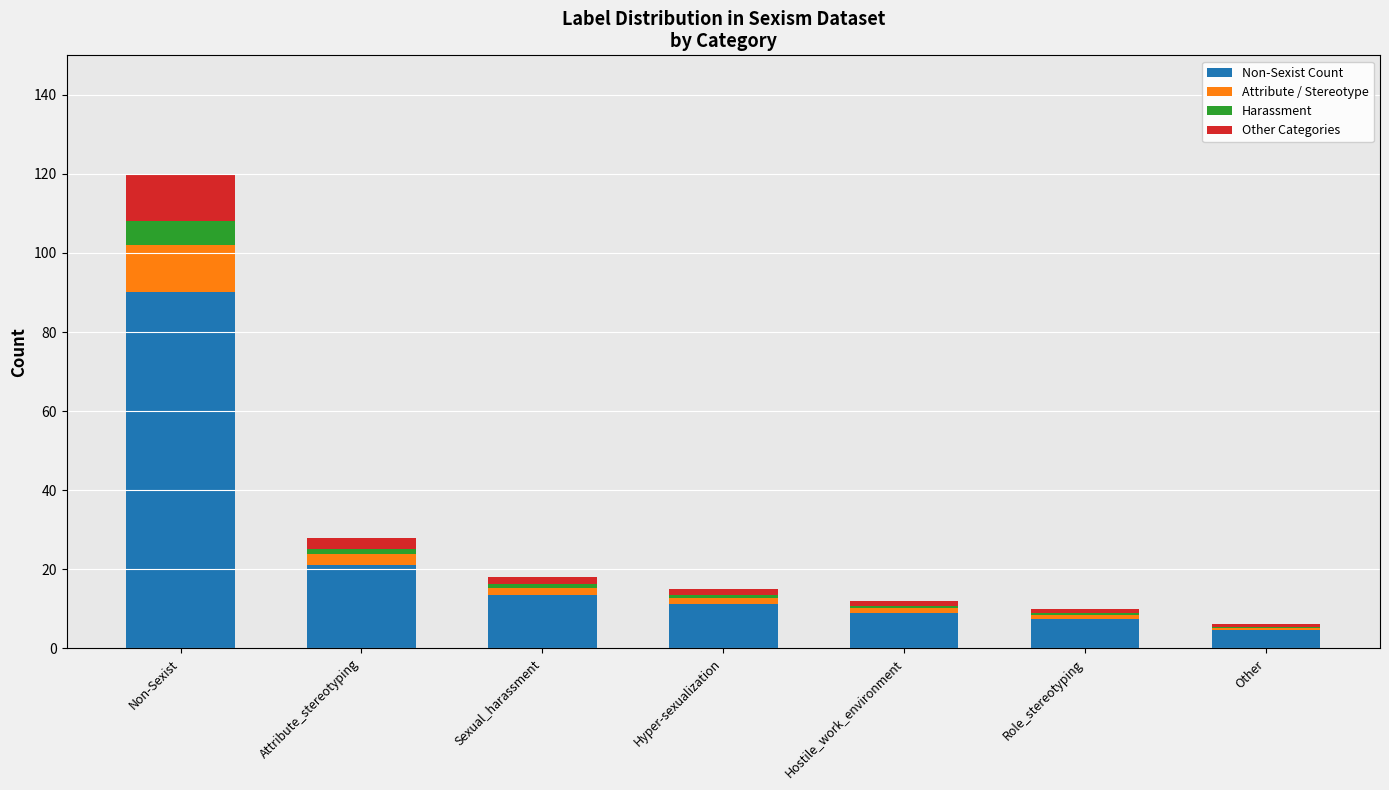

What is the maximum value for Non-Sexist Count?

90.0